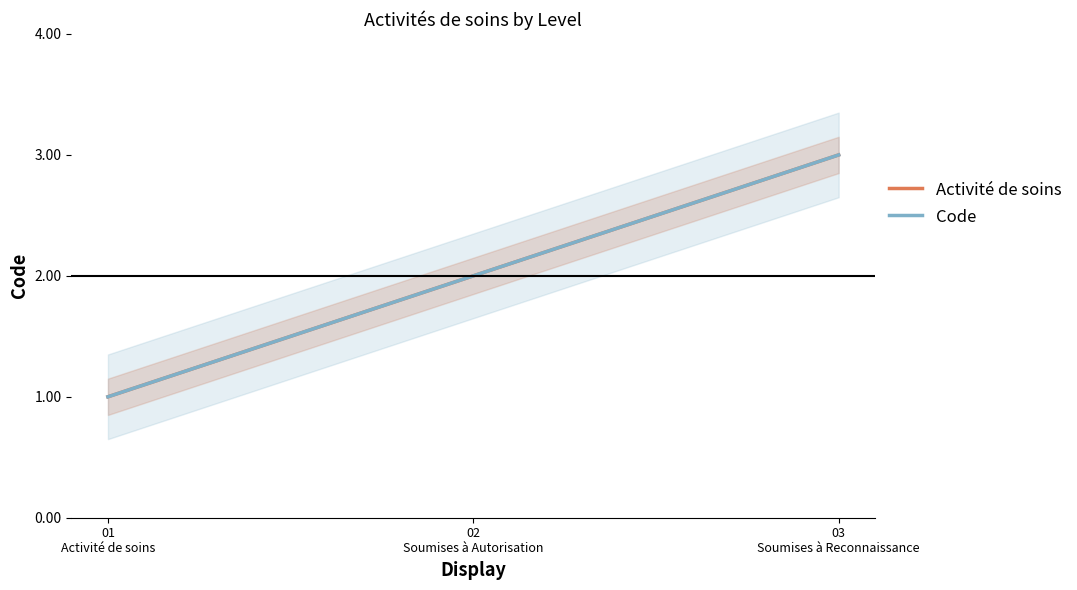

Which series has the largest total across all categories?

Activité de soins